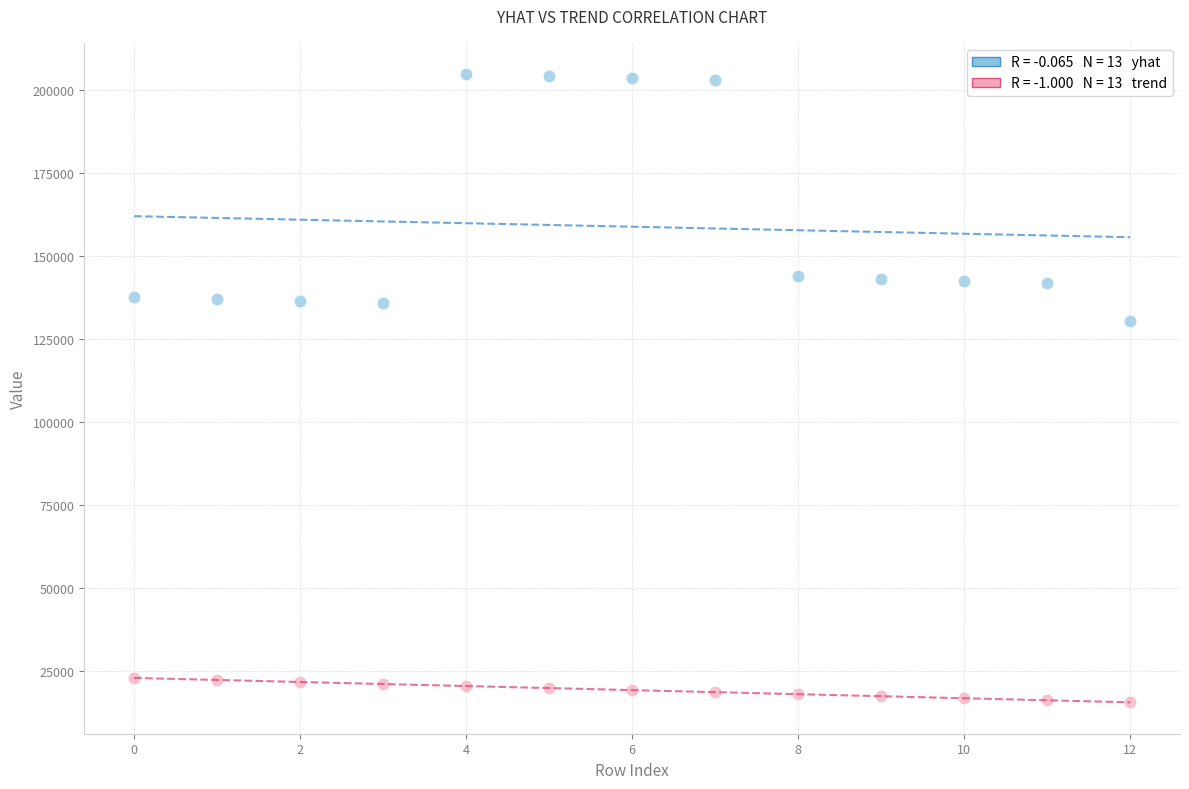

Across all data points, what is the range of Y values (max minus min)?

189266.3